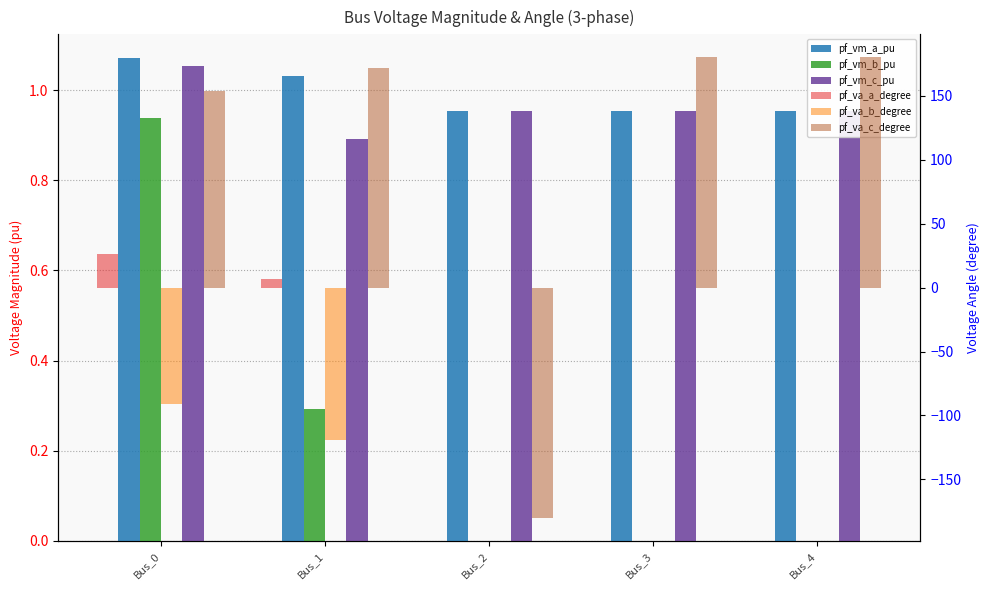

The value of pf_vm_c_pu at Bus_0 is 1.1. True or false?

True